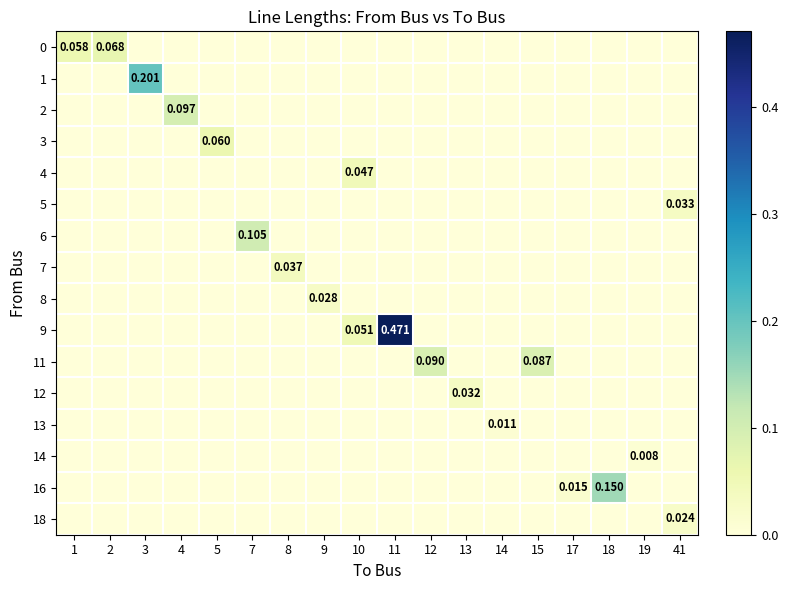

List the labels in order of row_11 value, largest first.

13, 1, 2, 3, 4, 5, 7, 8, 9, 10, 11, 12, 14, 15, 17, 18, 19, 41